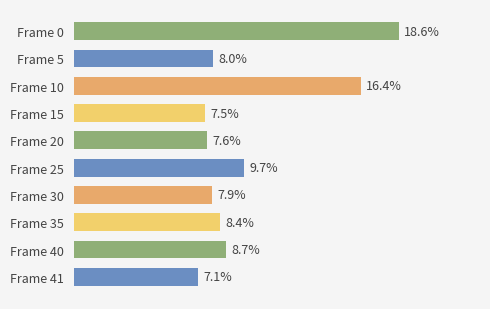

At which label is the value closest to 12?

Frame 25